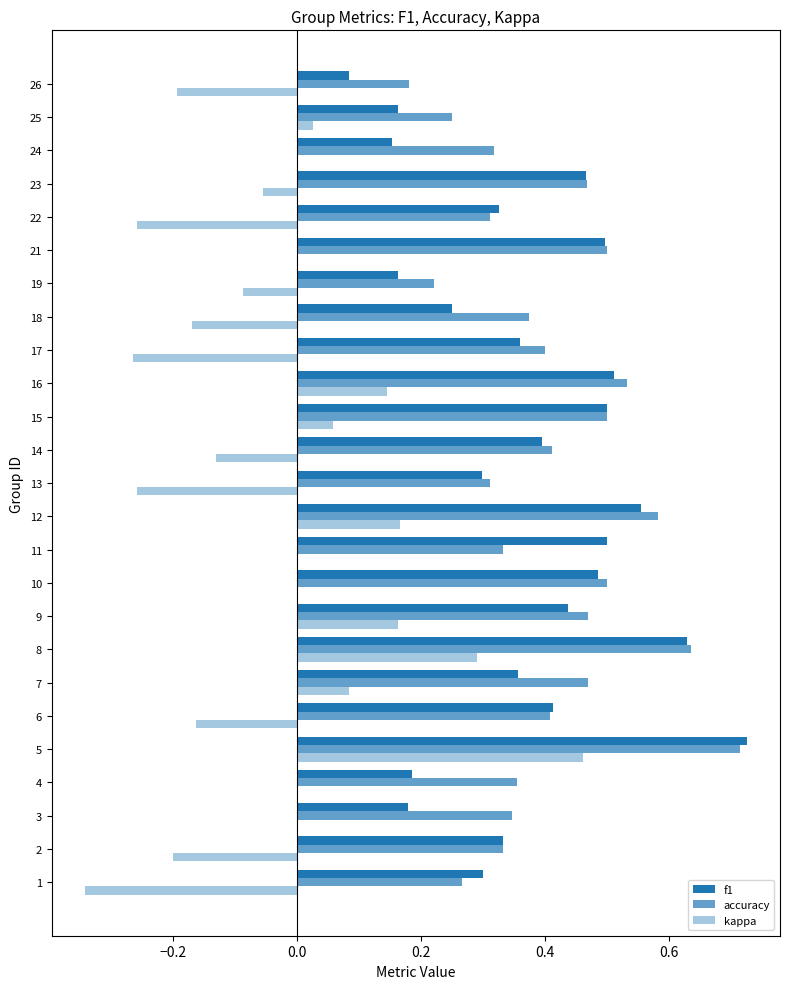

How many data points does each series have?

25